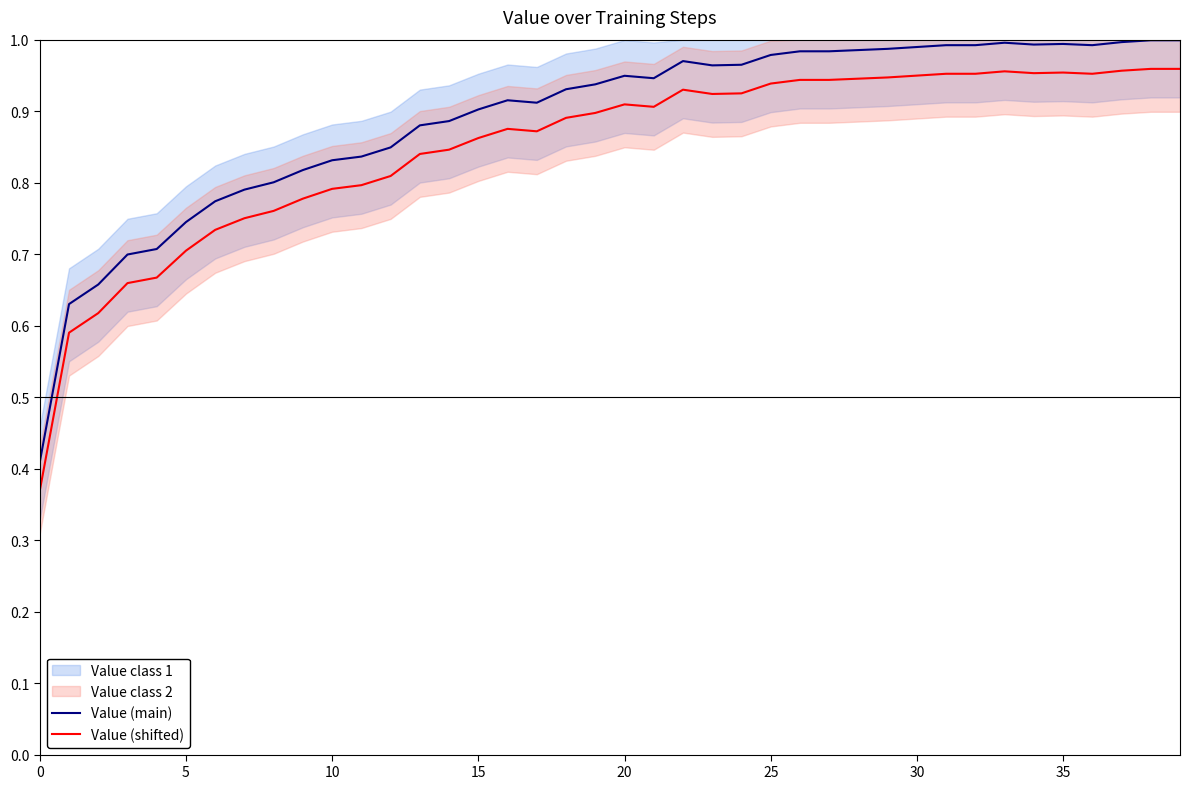

Which series has the largest total across all categories?

Value (main)